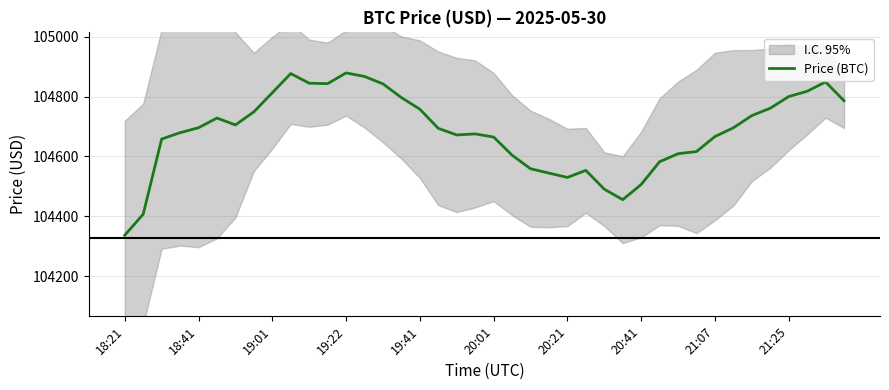

The chart shows a value of 104616.4 at 31. True or false?

True